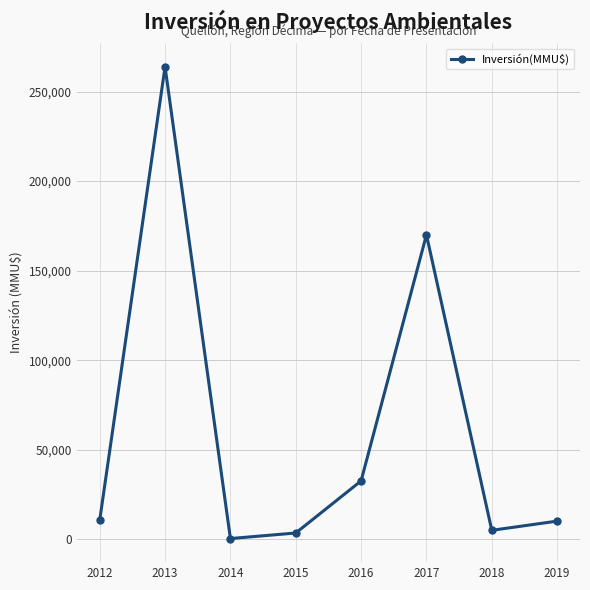

At which category does the data reach its first local peak?

2013